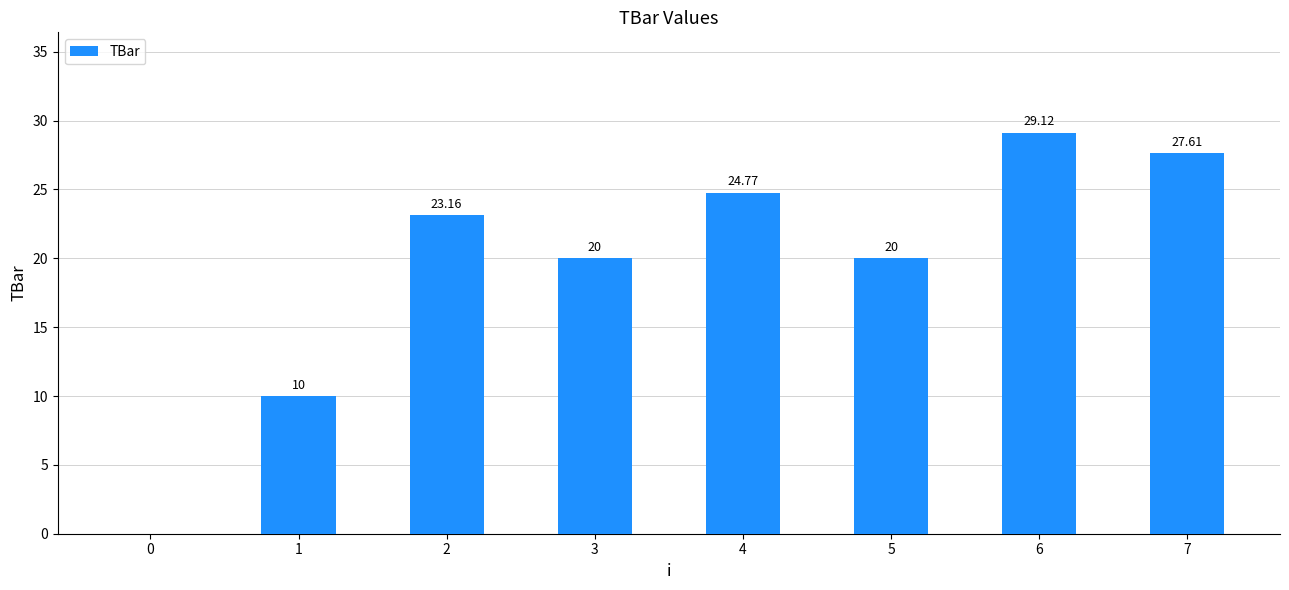

How many data points are above 23?

4